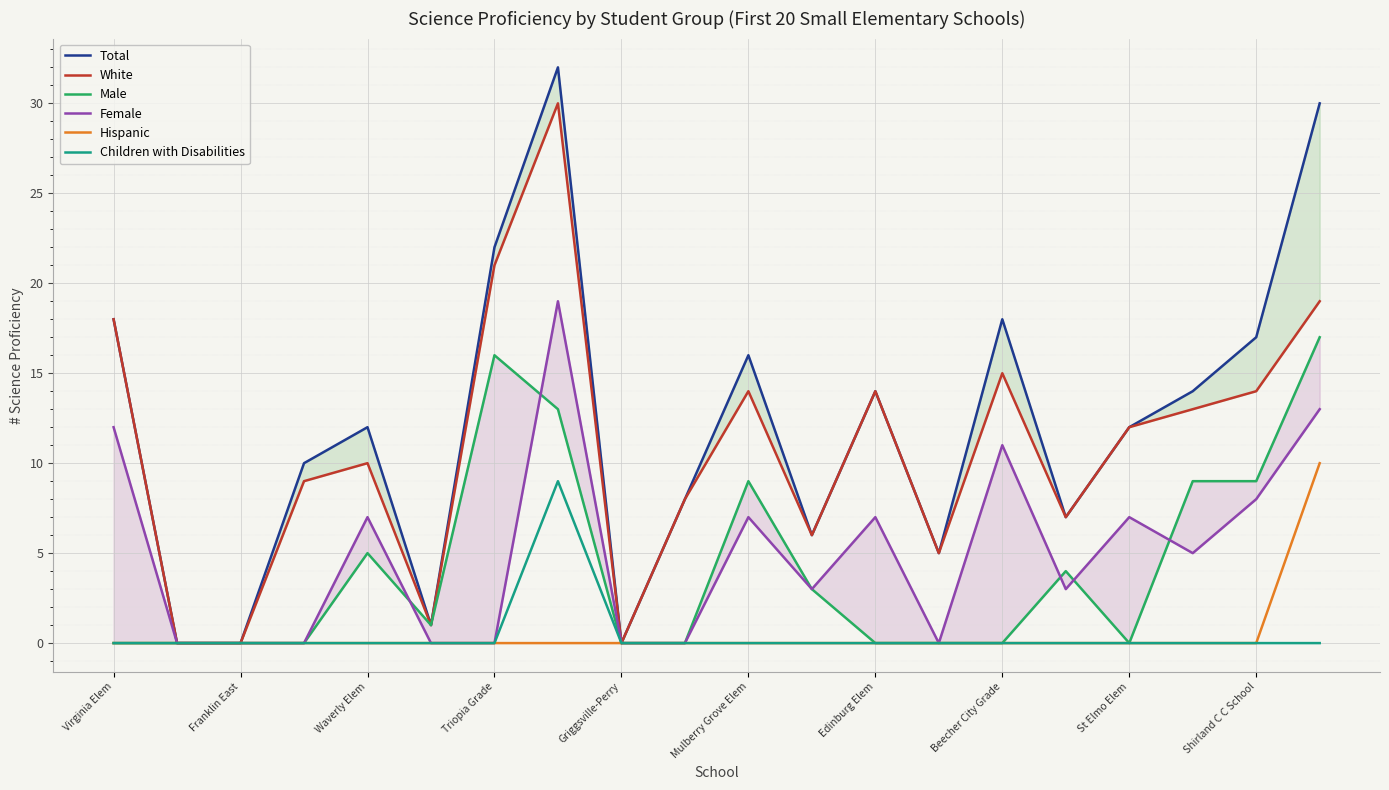

What position from the right is Virginia Elem?

20